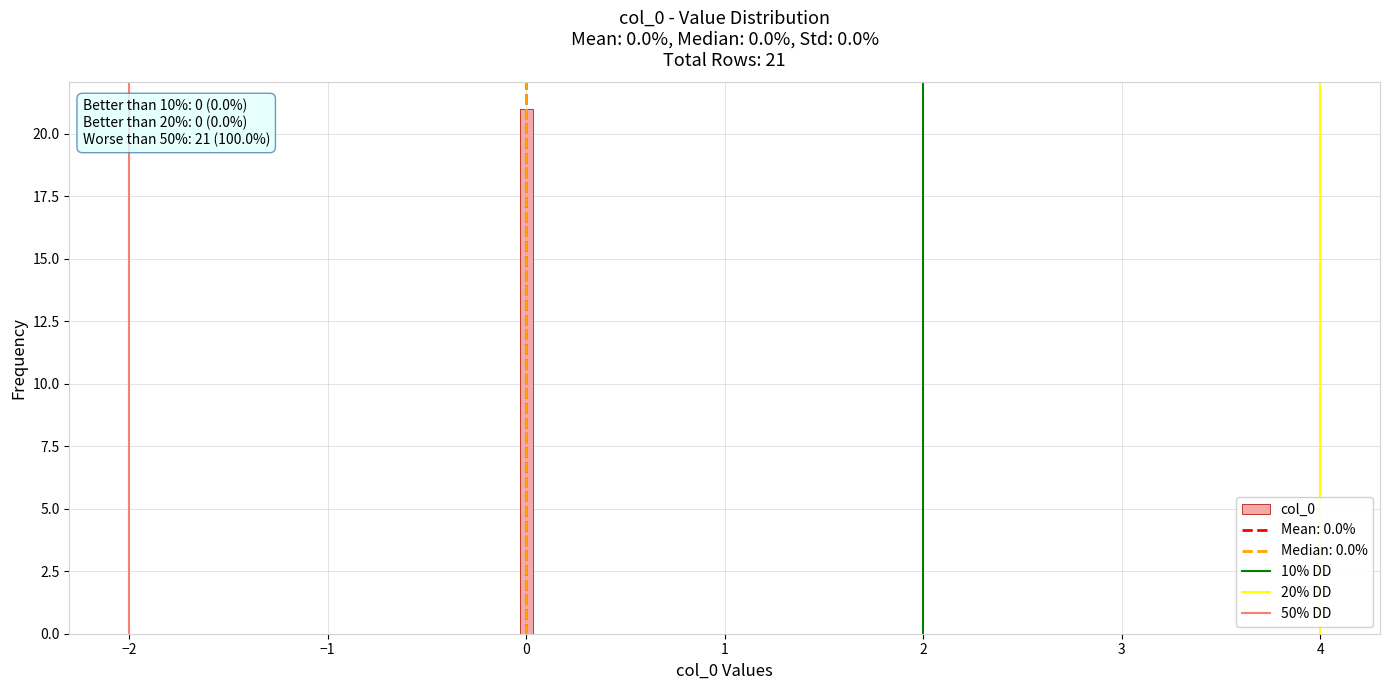

Around what value on the x-axis is the tallest bar? Give the approximate position of its centre, as read against the axis.

0.0